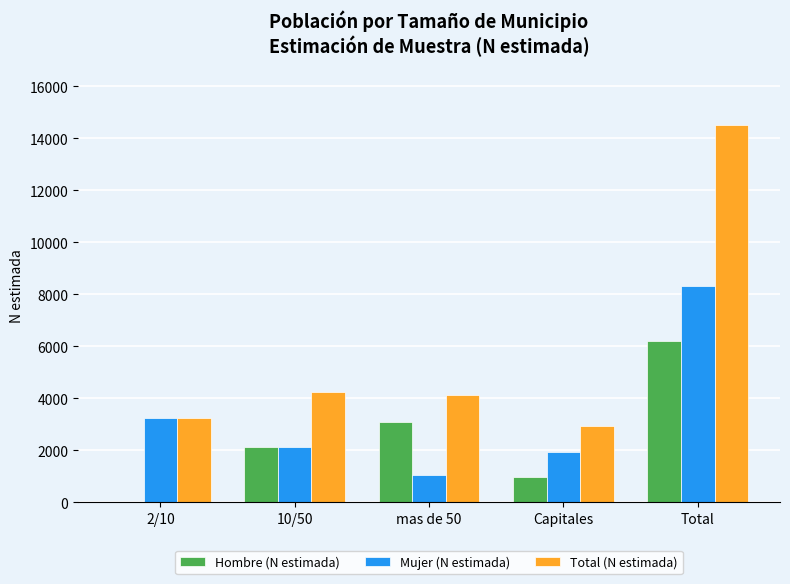

Are the bars horizontal?

No